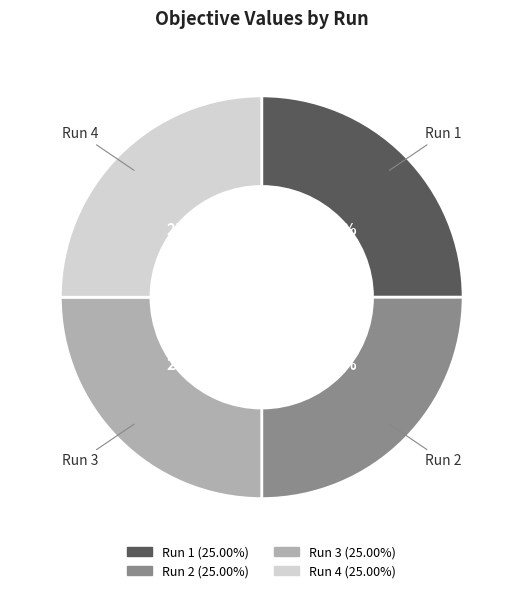

Is it true that Run 4 is 34% of the pie?

False